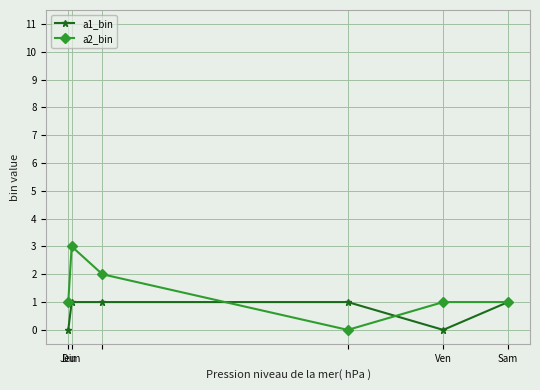

How many a2_bin values are between 1 and 2?

4